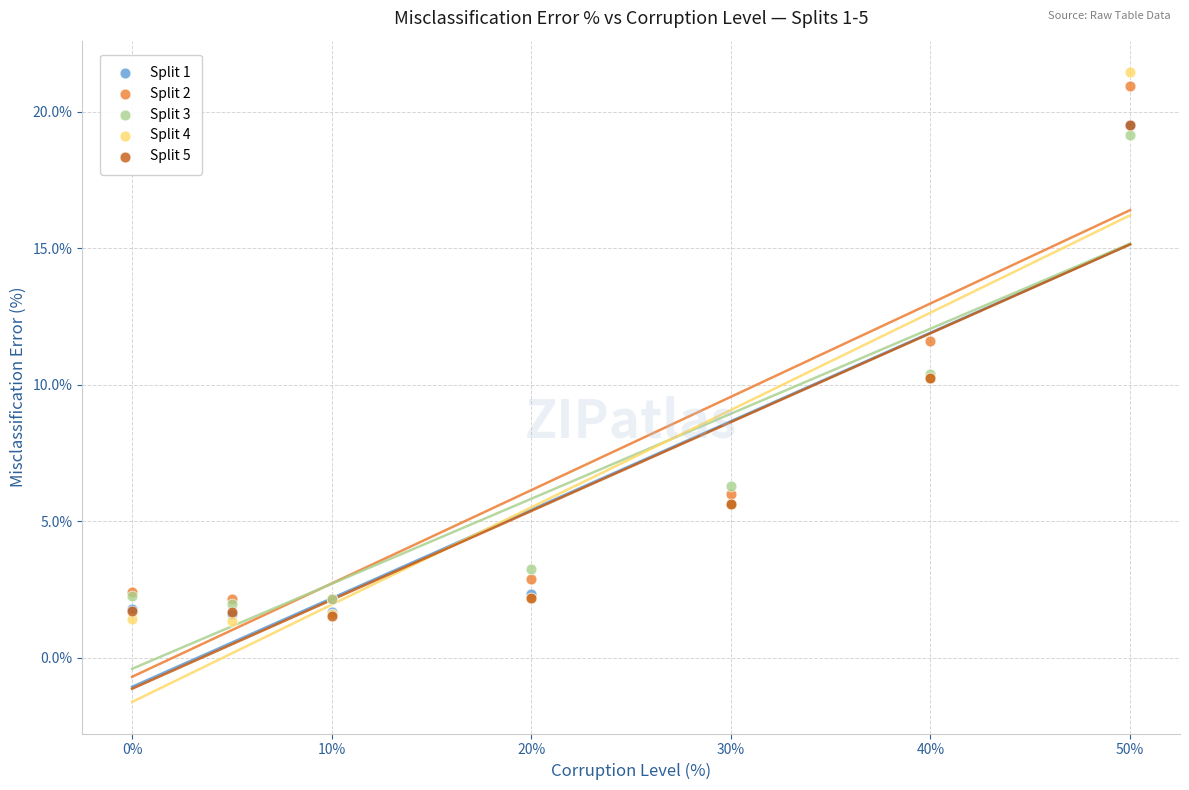

Which series has the largest Y range (max minus min)?

Split 4